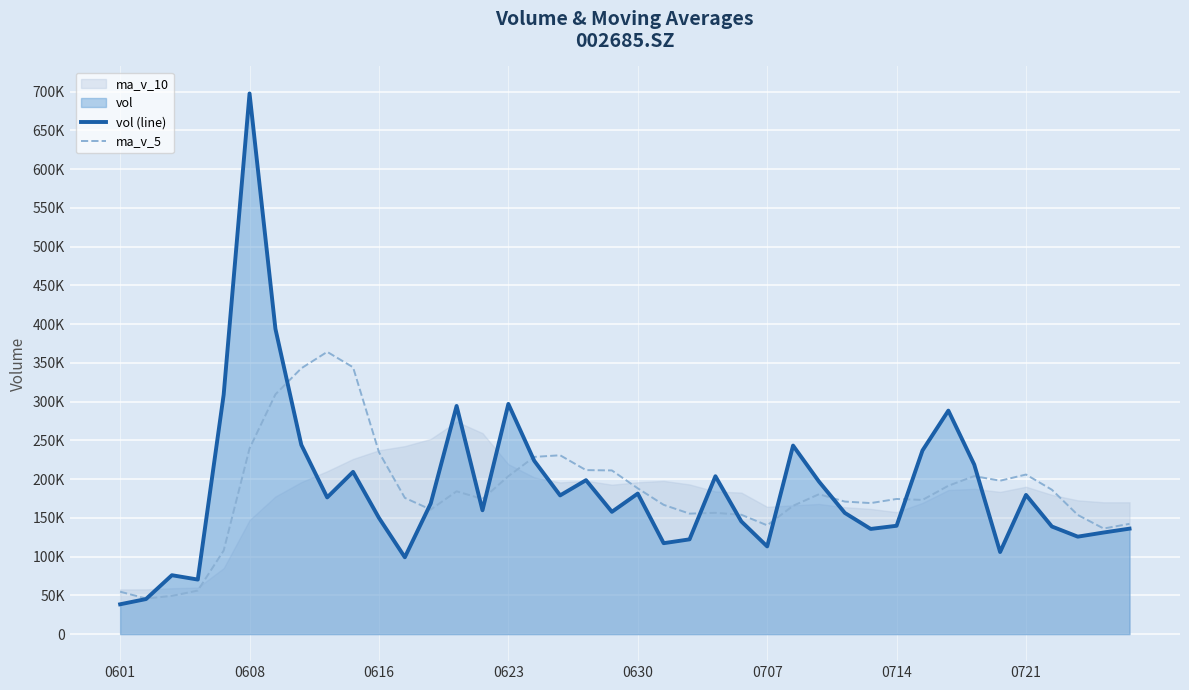

At how many categories does at least one series exceed 160879?

30